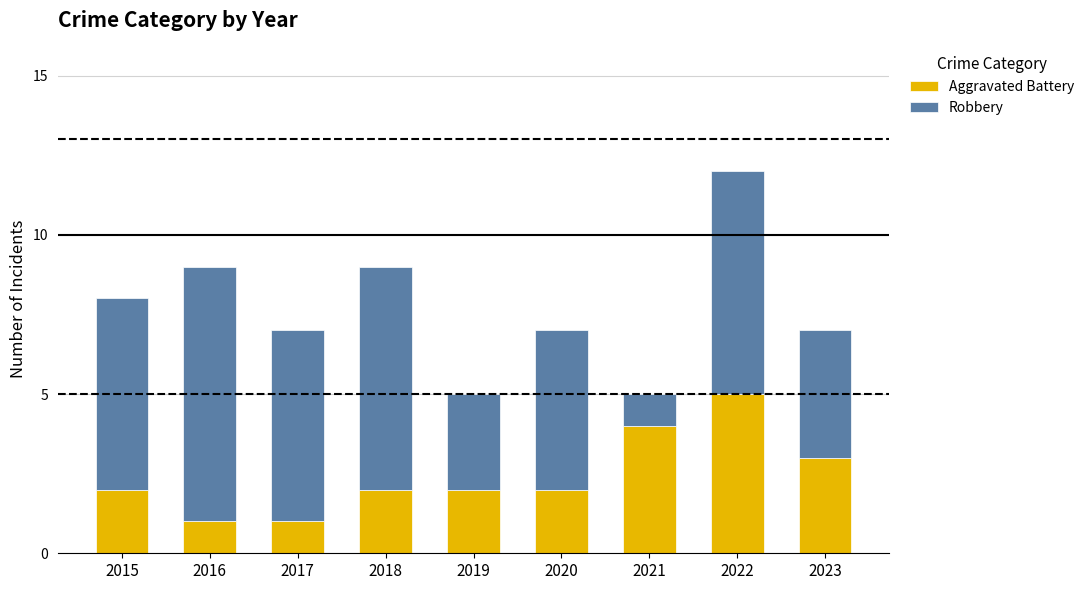

At which label does Aggravated Battery reach its peak?

2022